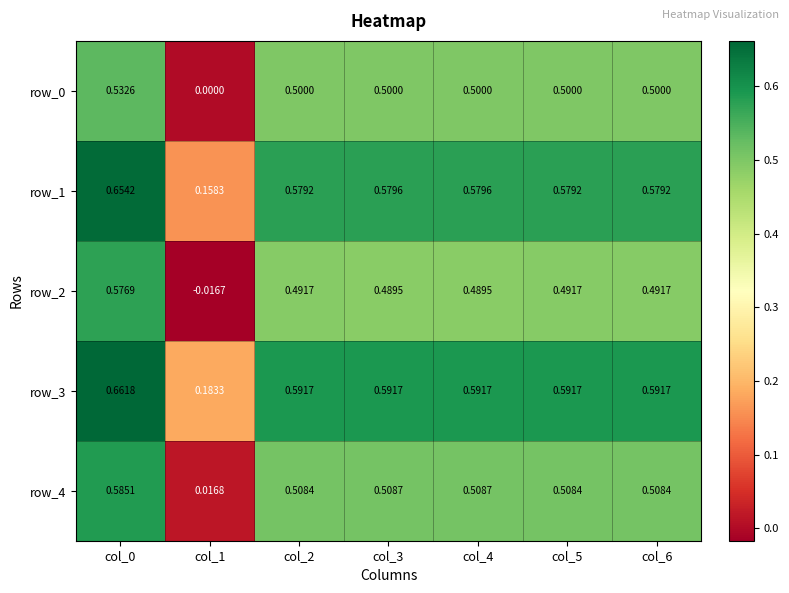

Is the value of row_4 at col_2 greater than the value of row_0 at col_5?

Yes